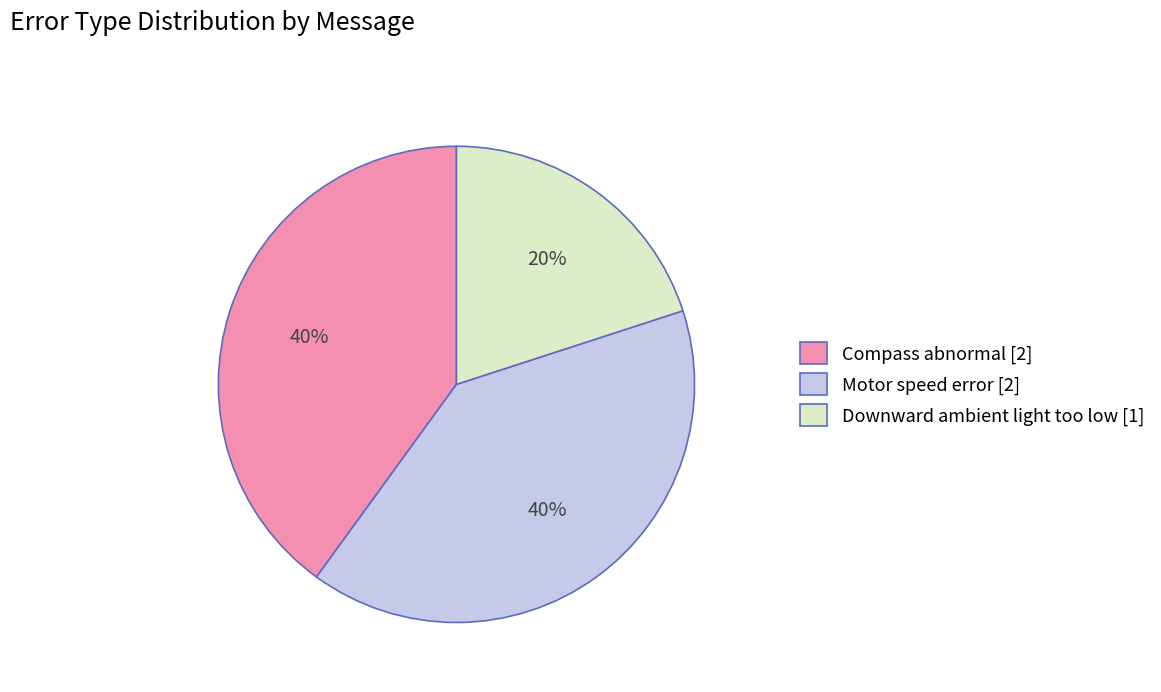

Count the number of slices in the pie.

3